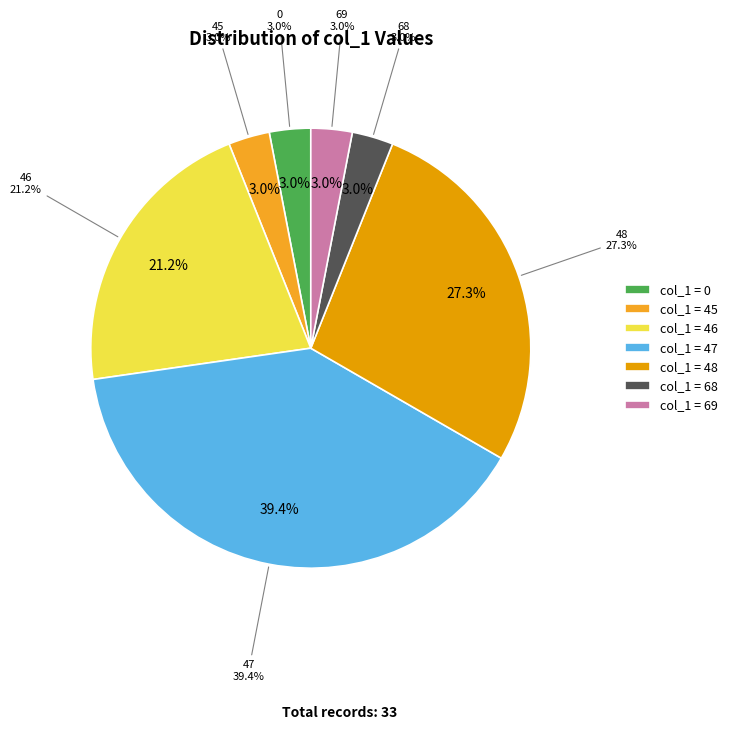

To the nearest percent, what is the combined percentage of 45 and 0?

6%